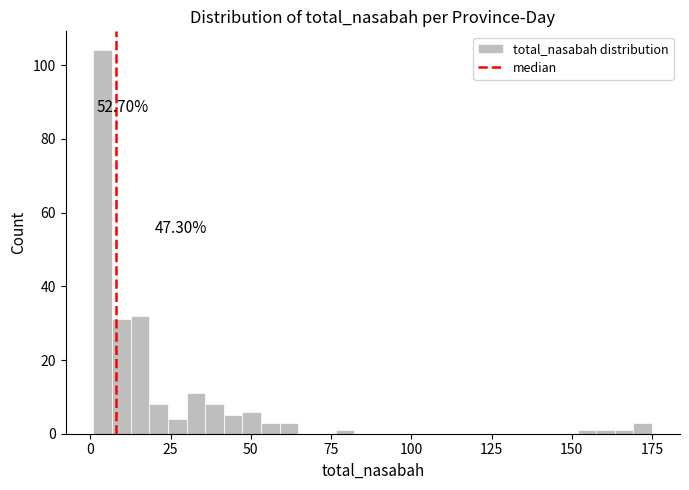

Read against the x-axis, roughly where is the centre of the tallest bar?

5